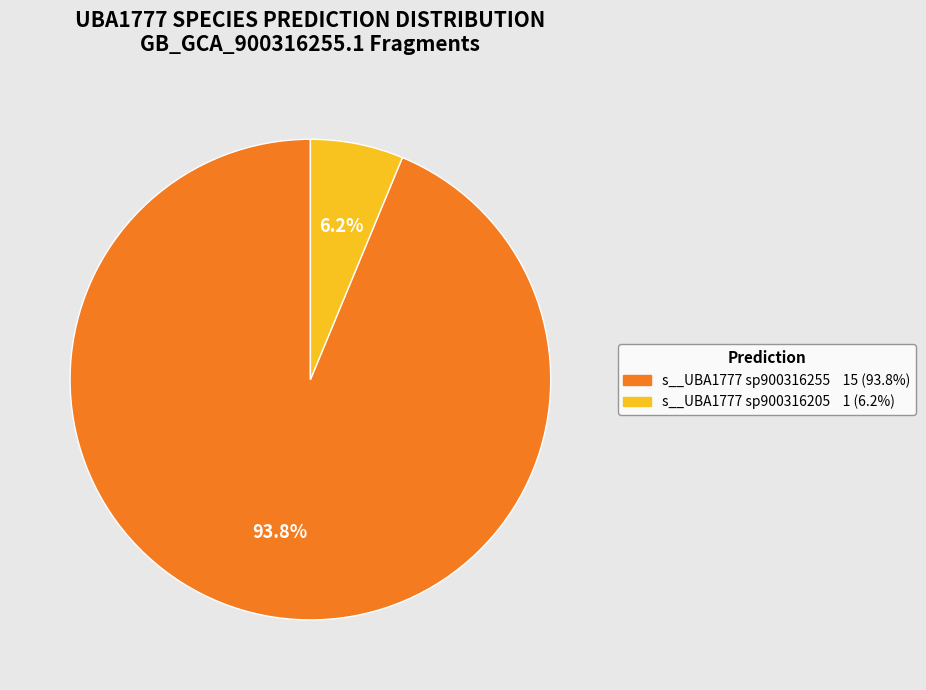

Is there a majority slice in this chart?

Yes